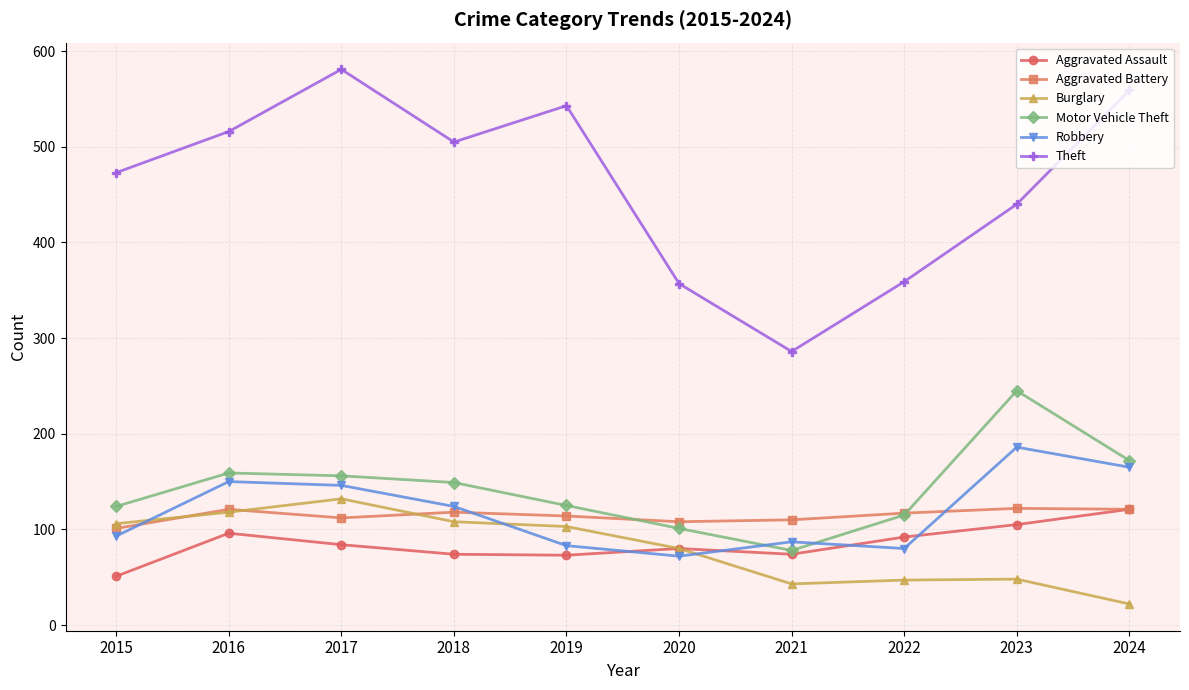

How many series are shown in this chart?

6